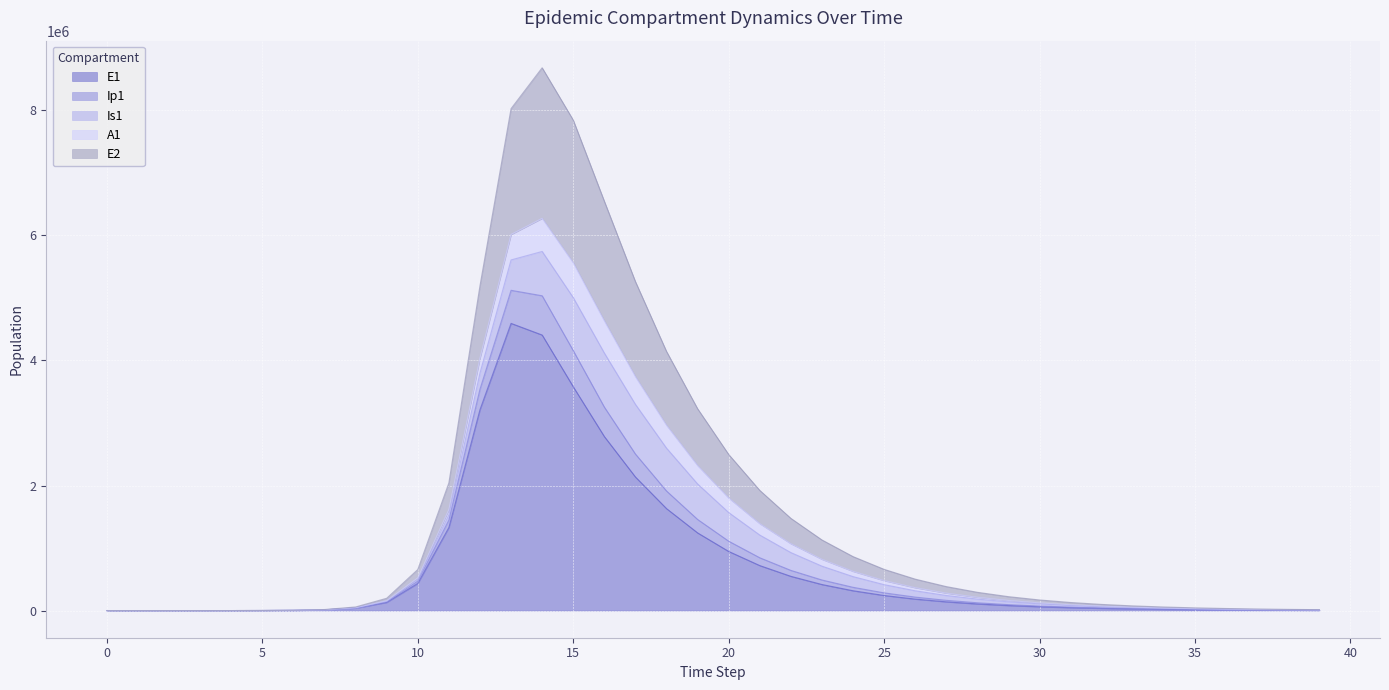

At which category does E2 reach its first local peak?

14